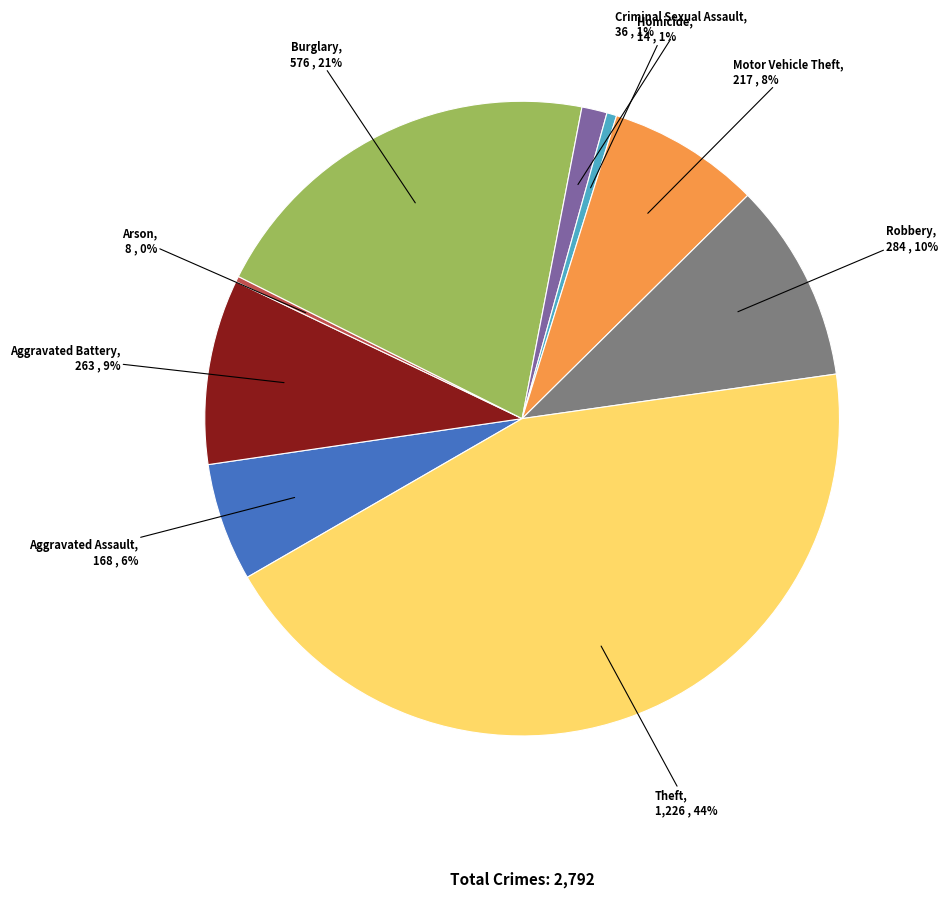

How many slices are in this pie chart?

9